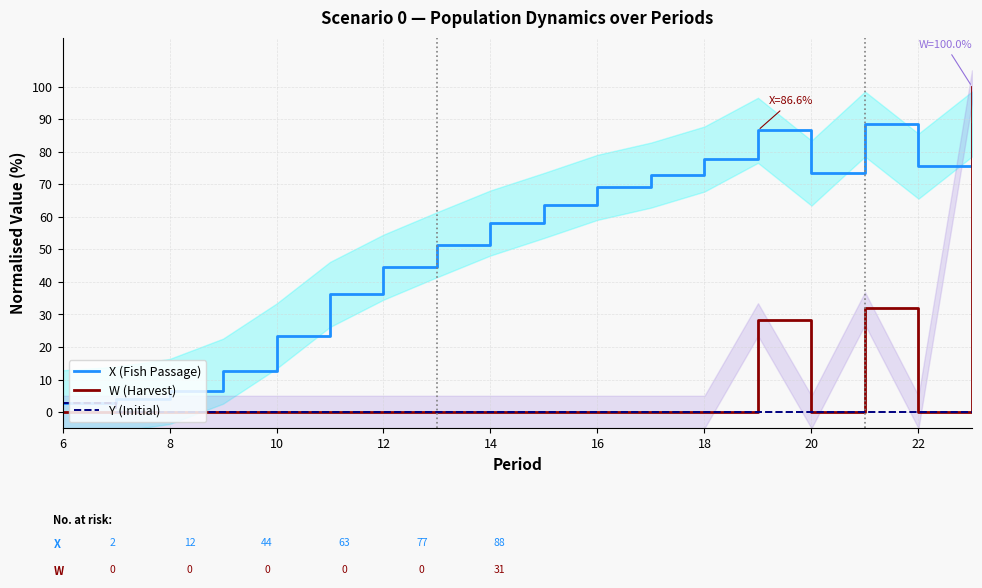

The X (Fish Passage) series shows 23.3 at 10. True or false?

True